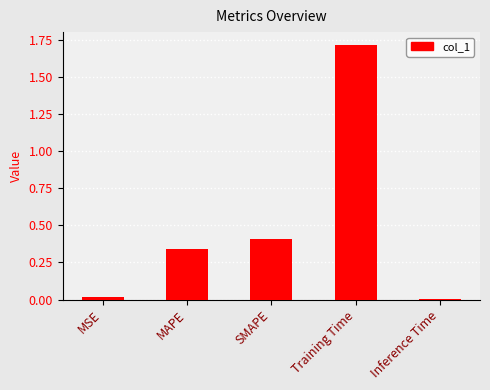

Between MSE and Training Time, which is larger?

Training Time